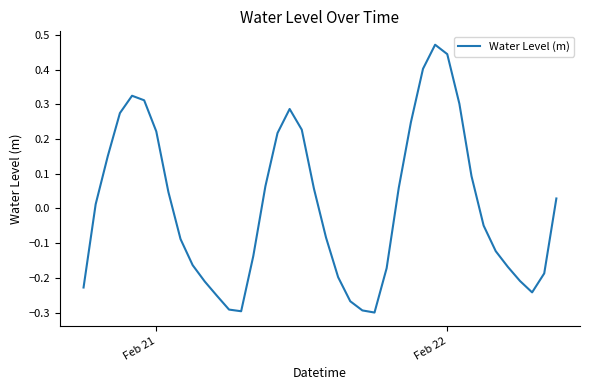

What is the difference between the maximum and minimum values?

0.8